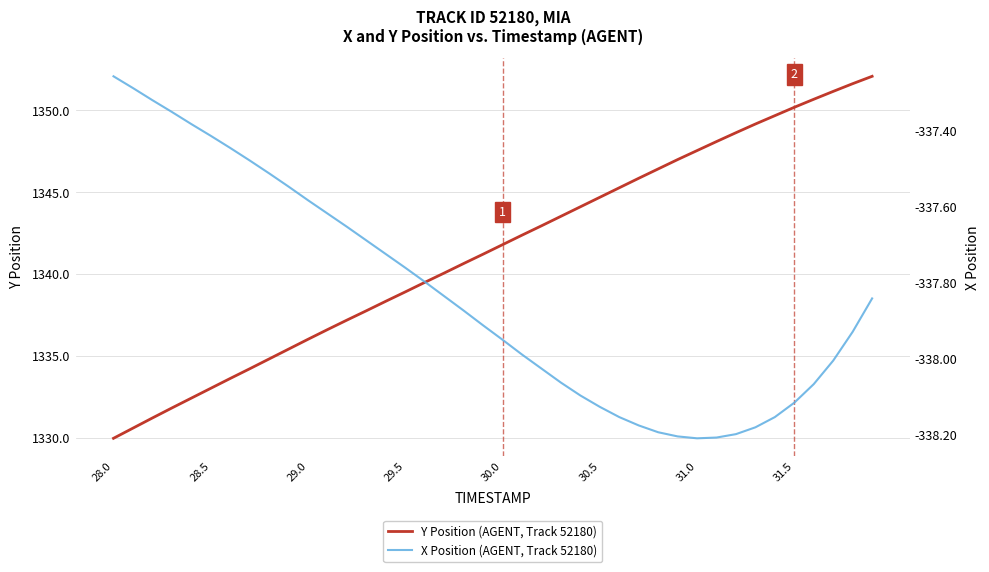

At which label does X Position (AGENT, Track 52180) reach its peak?

28.0